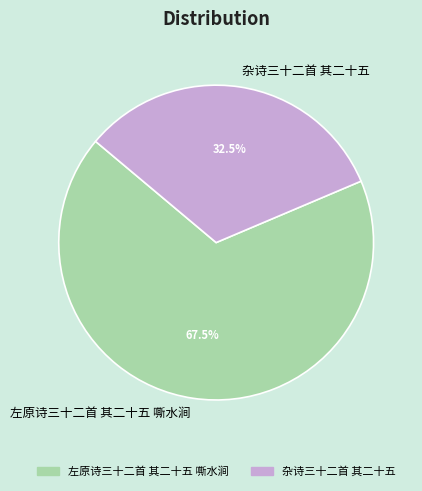

What is the smallest slice in the pie chart?

杂诗三十二首 其二十五